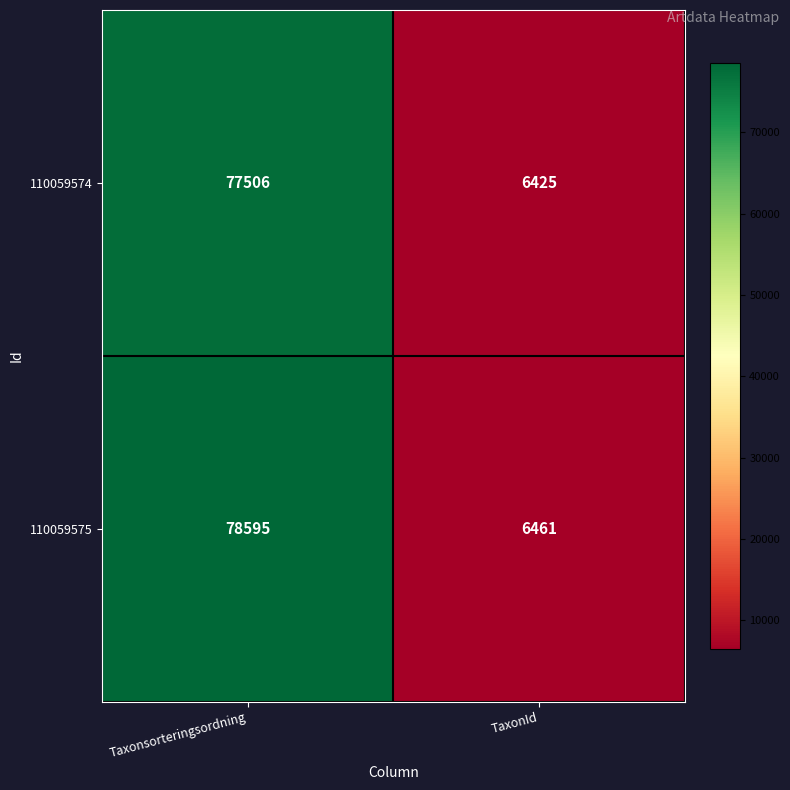

What is the average value of the 110059574 series?

41966